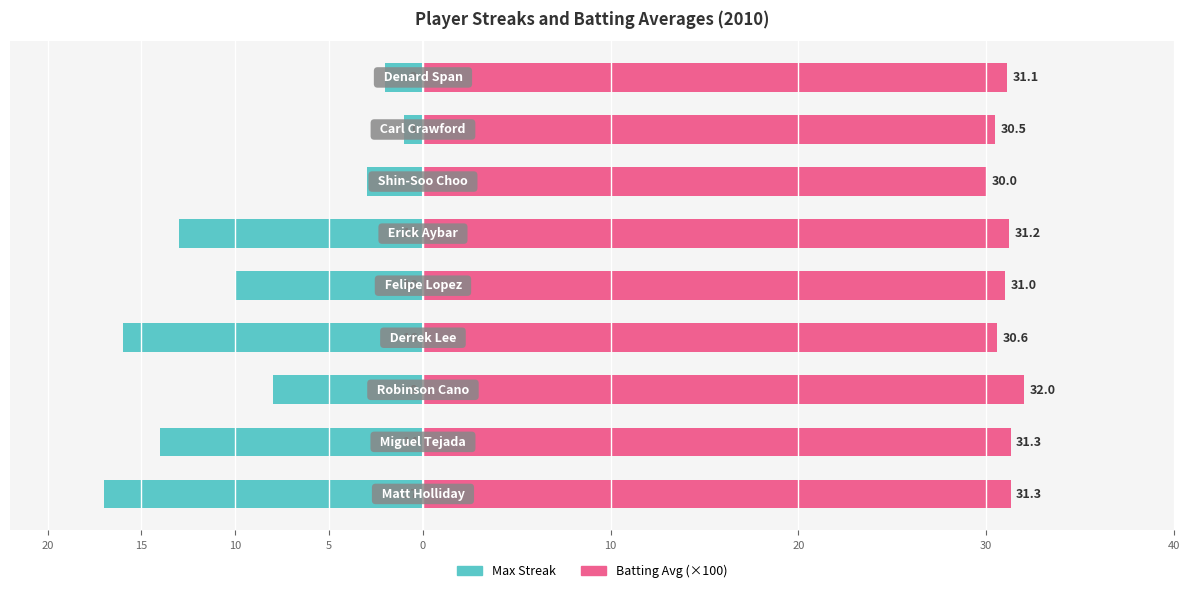

Reading left to right, transcribe all the data shown in this chart.

Max Streak: -17.0	-14.0	-8.0	-16.0	-10.0	-13.0	-3.0	-1.0	-2.0
Batting Avg (×100): 31.3	31.3	32.0	30.6	31.0	31.2	30.0	30.5	31.1